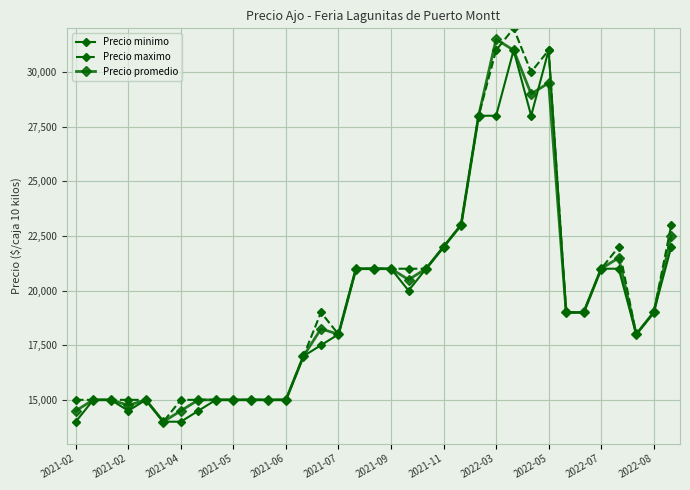

What is the value of the Precio minimo point at the 12th from the left?

15000